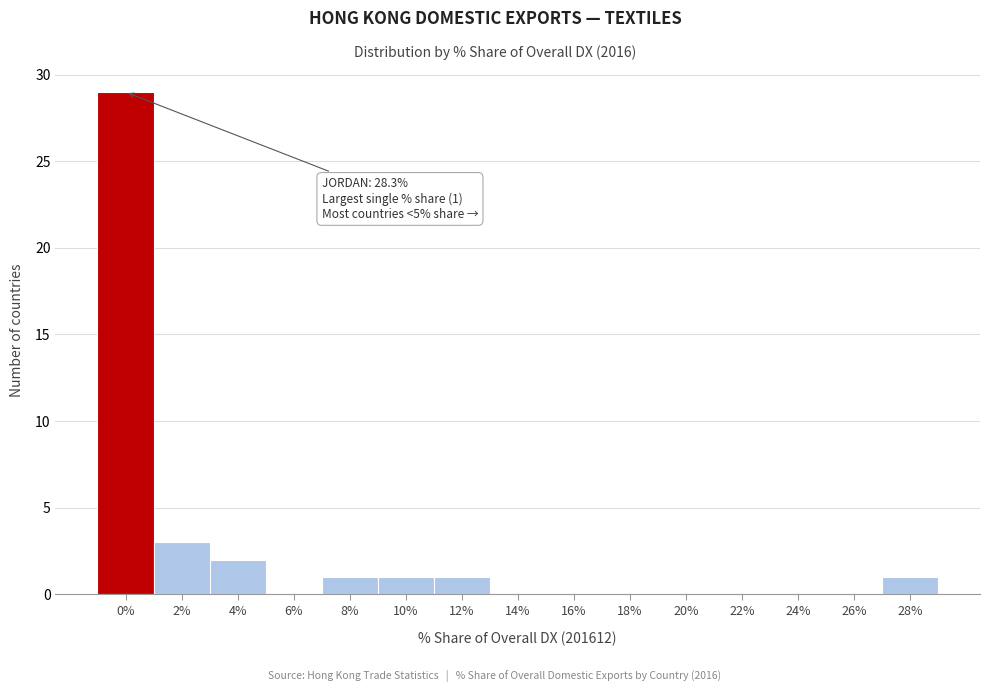

Reading right to left, list all the values displayed in this chart.

28%=1	26%=0	24%=0	22%=0	20%=0	18%=0	16%=0	14%=0	12%=1	10%=1	8%=1	6%=0	4%=2	2%=3	0%=29